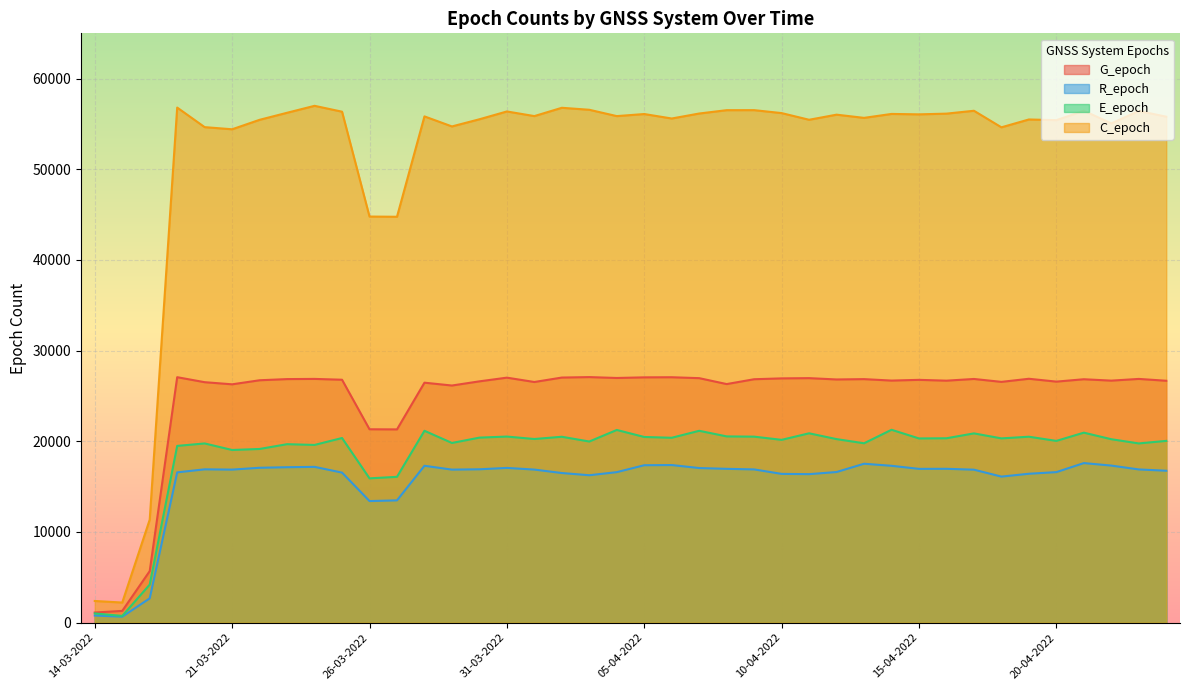

Rank the series by their maximum value, from highest to lowest.

C_epoch, G_epoch, E_epoch, R_epoch